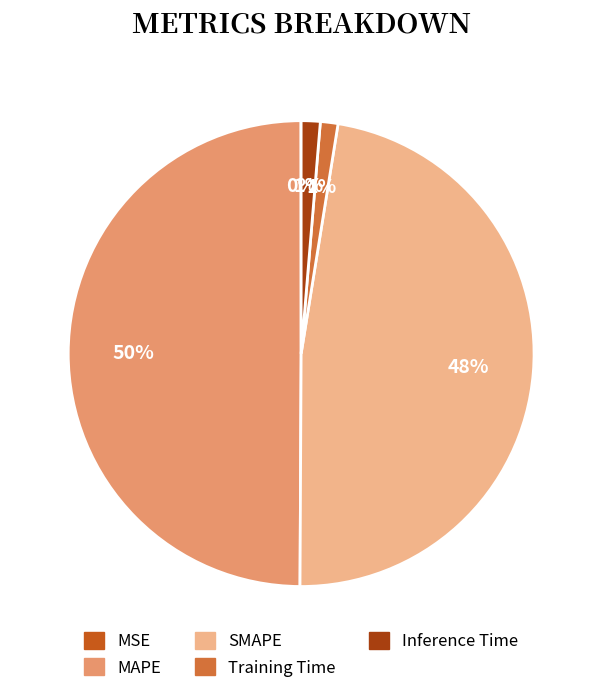

Combined, do Inference Time and SMAPE account for over 50%?

No